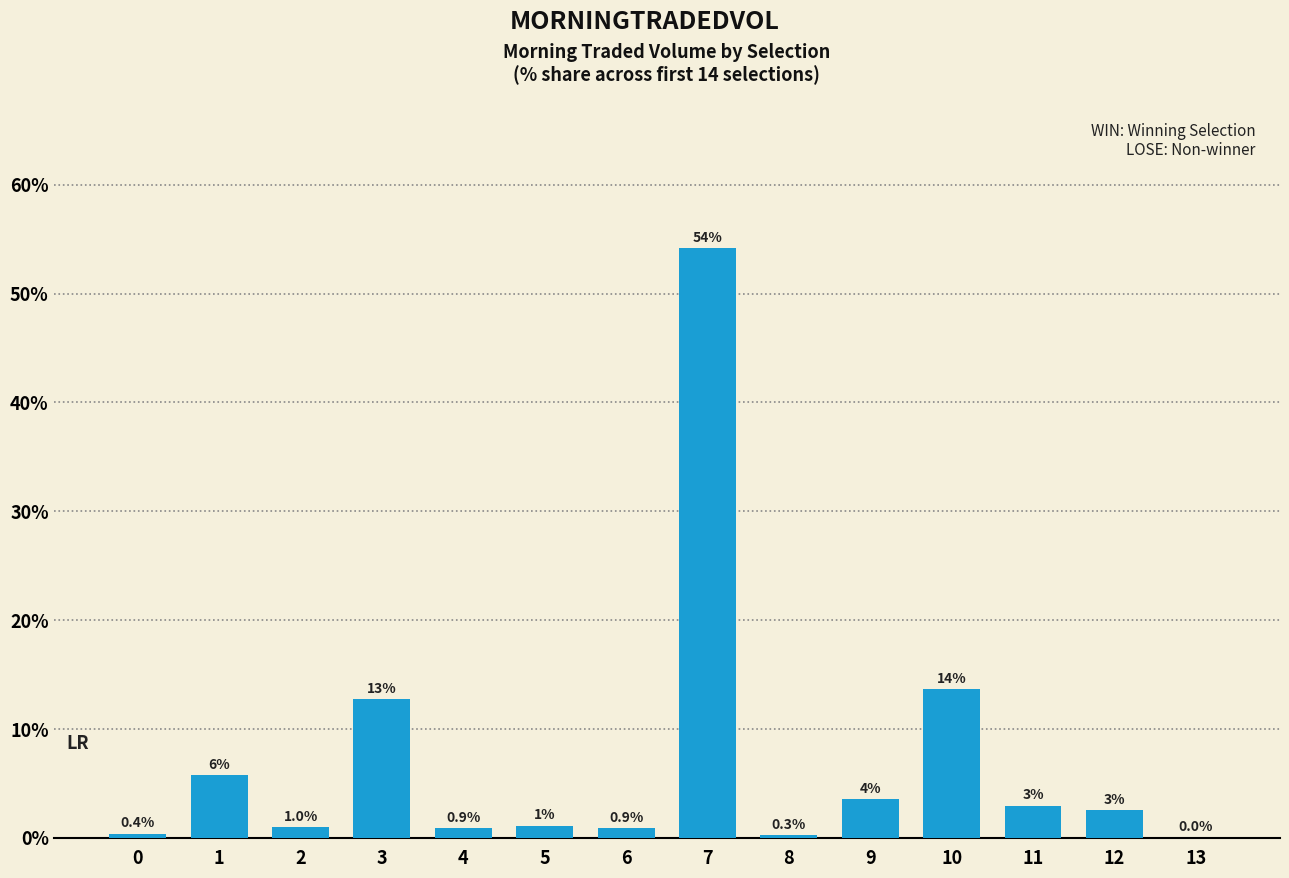

Does the chart contain stacked bars?

No